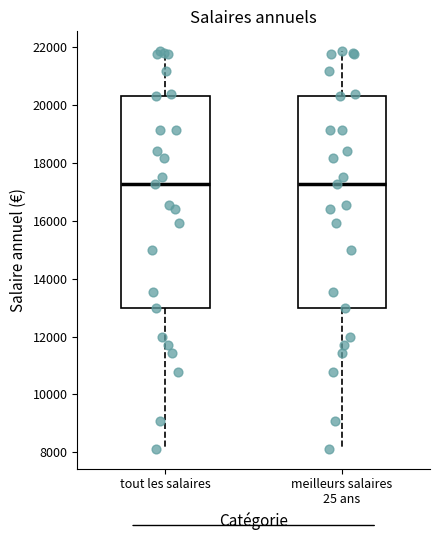

Where does the median line of the box for tout les salaires sit on the y-axis? The values are not printed on the chart, so give them approximately, as read against the axis.

17200